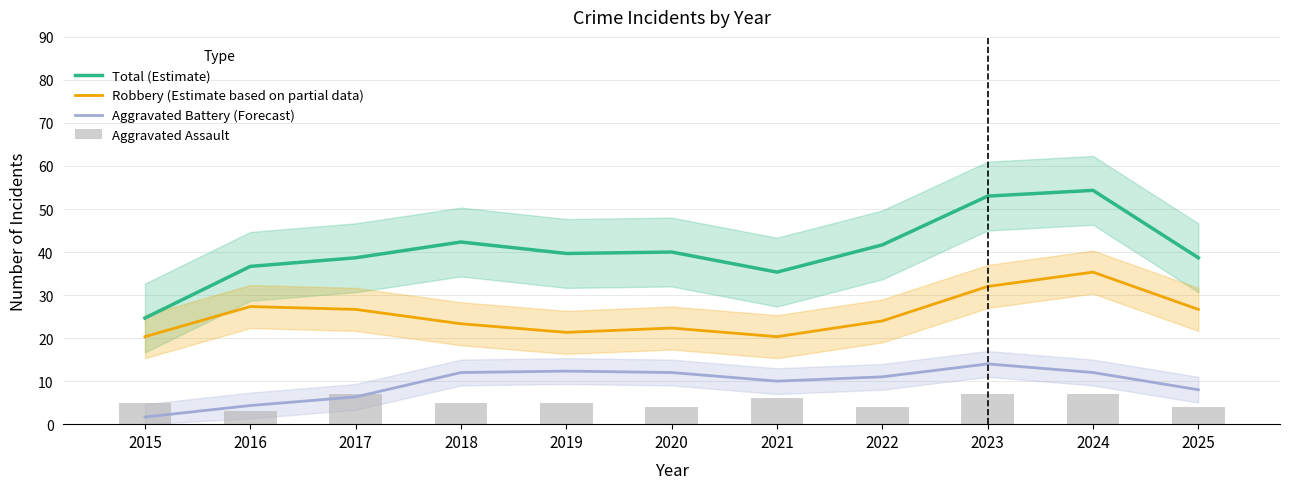

Reading left to right, list all the values displayed in this chart.

Total (Estimate): 24.7	36.7	38.7	42.3	39.7	40.0	35.3	41.7	53.0	54.3	38.7
Robbery (Estimate based on partial data): 20.3	27.3	26.7	23.3	21.3	22.3	20.3	24.0	32.0	35.3	26.7
Aggravated Battery (Forecast): 1.7	4.3	6.3	12.0	12.3	12.0	10.0	11.0	14.0	12.0	8.0
Aggravated Assault: 5.0	3.0	7.0	5.0	5.0	4.0	6.0	4.0	7.0	7.0	4.0